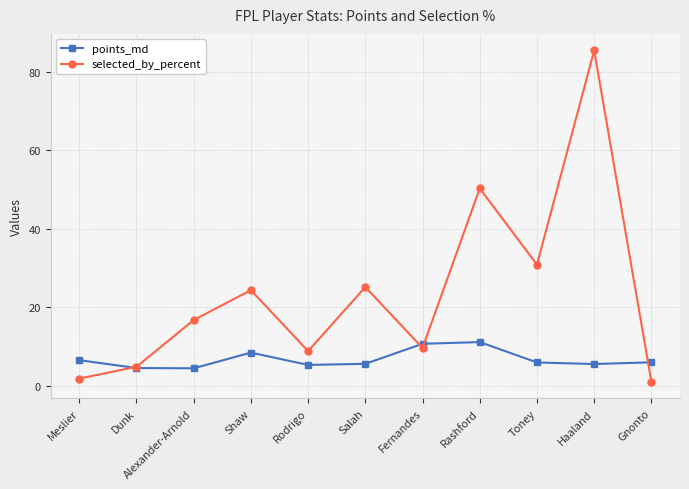

In points_md, how many points are lower than both neighbors (excluding endpoints)?

3